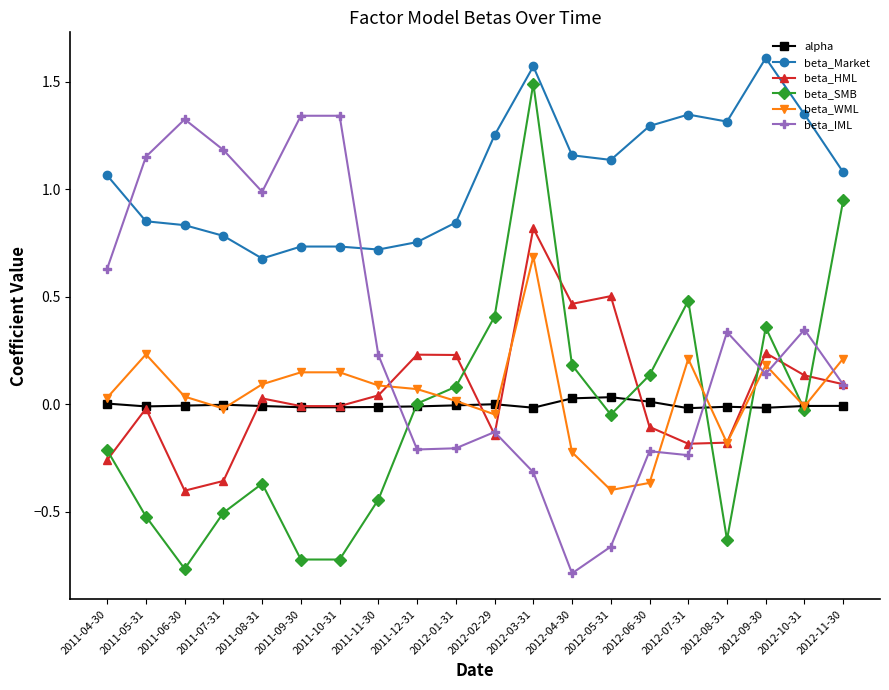

At which category does beta_IML reach its first local valley?

2011-08-31